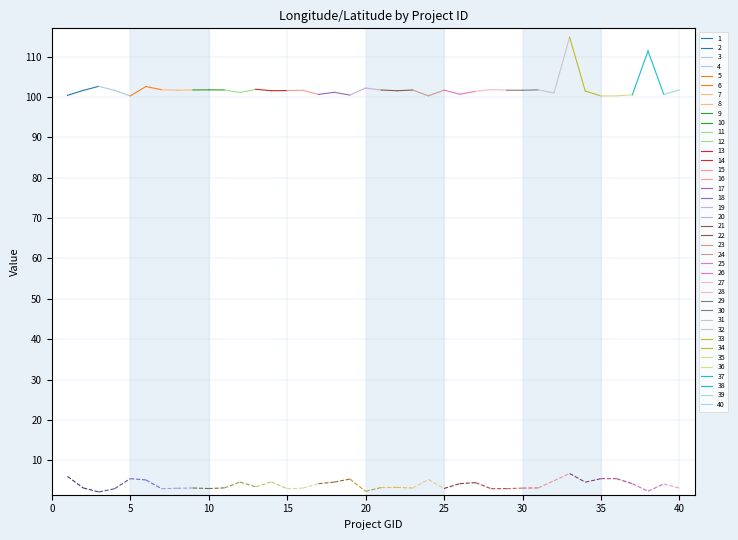

What is the average value of the x series?

102.0